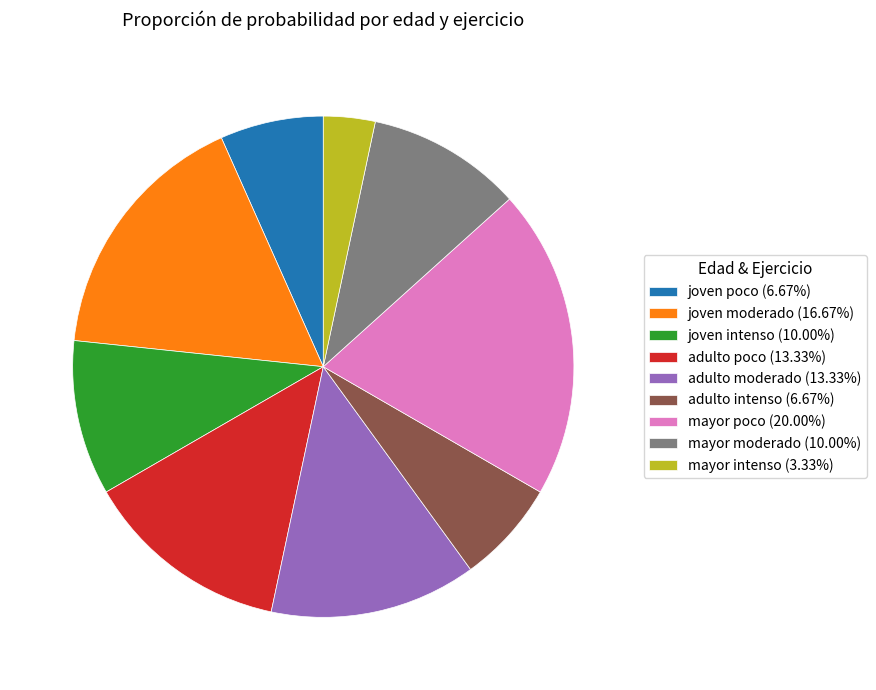

How many segments does this pie chart have?

9